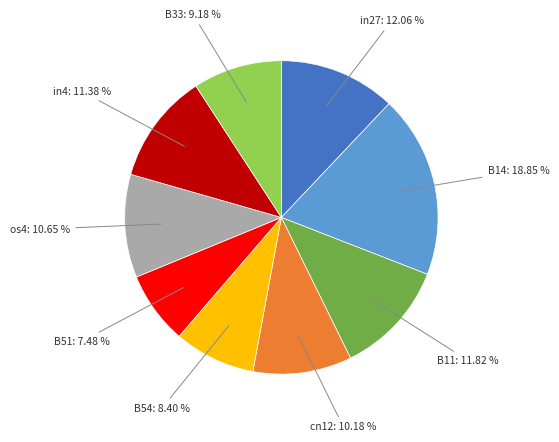

Does any single category account for the majority?

No